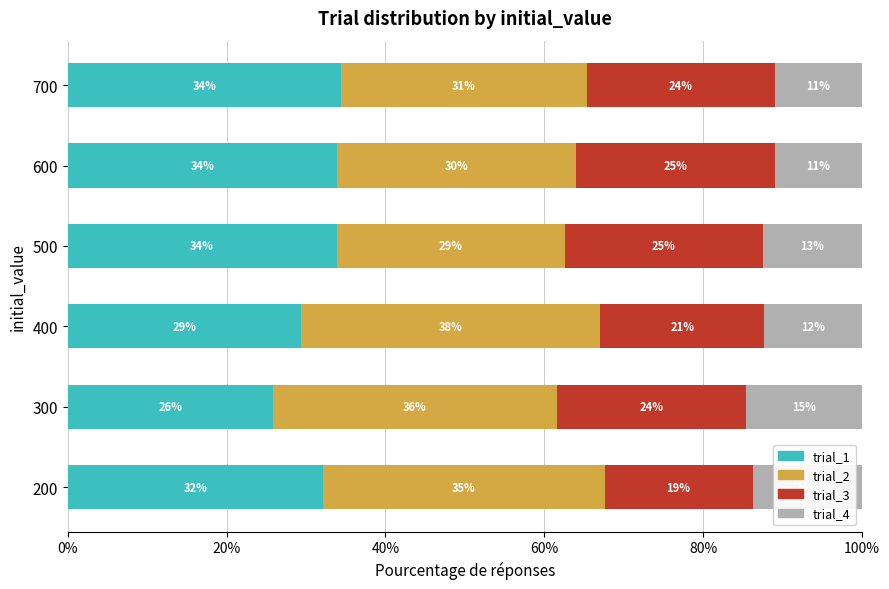

What are all the series names shown in the legend?

trial_1, trial_2, trial_3, trial_4